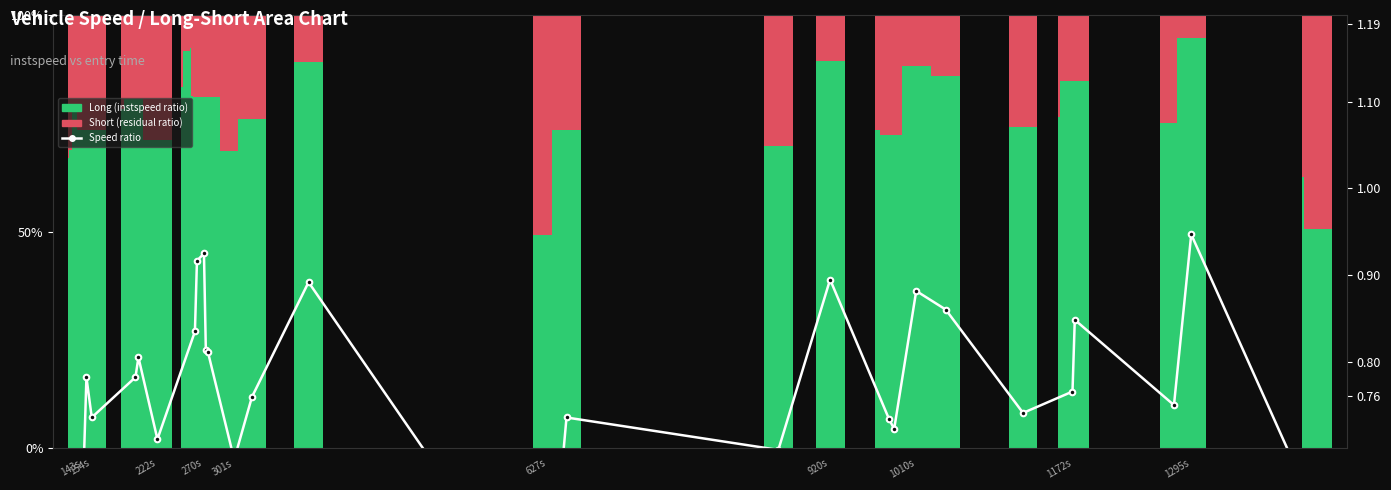

What is the value of the 17th bar from the left?

0.7